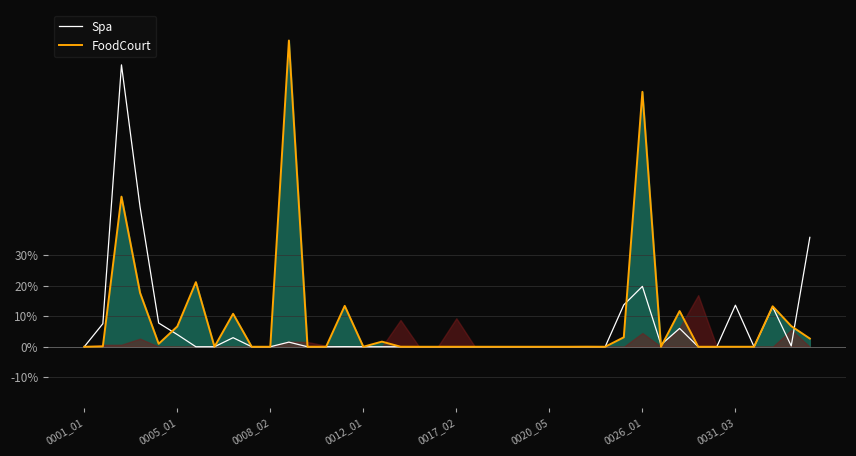

What are all the series names shown in the legend?

Spa, FoodCourt